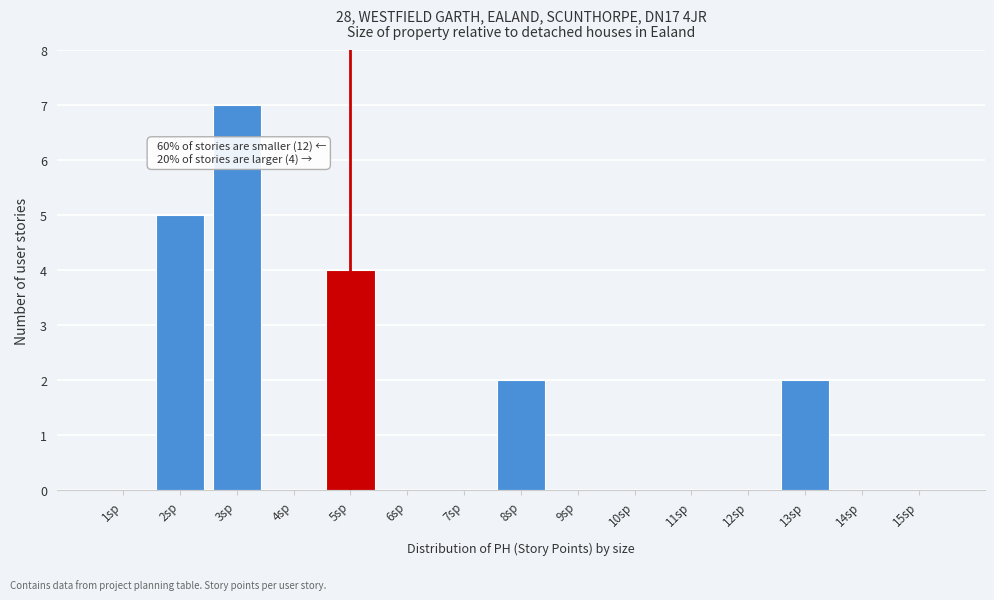

Reading left to right, list all the values displayed in this chart.

1sp=0	2sp=5	3sp=7	4sp=0	5sp=4	6sp=0	7sp=0	8sp=2	9sp=0	10sp=0	11sp=0	12sp=0	13sp=2	14sp=0	15sp=0